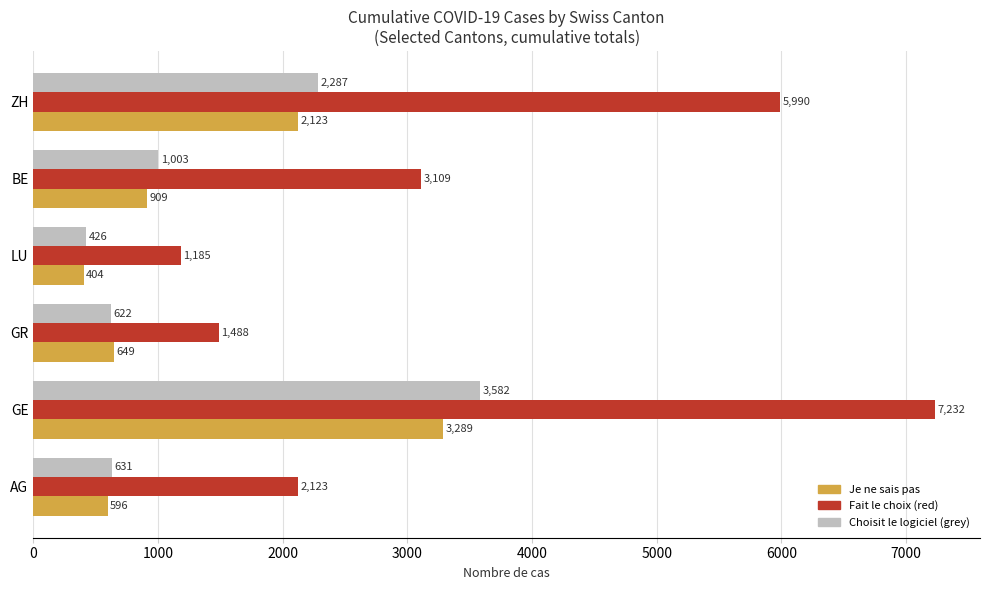

At which label does Fait le choix (red) reach its minimum?

LU